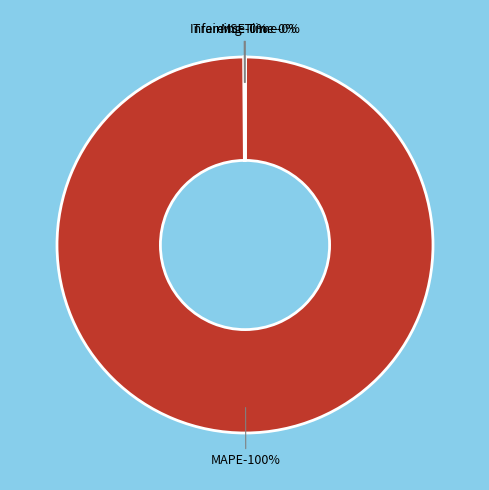

Rank the categories by value from lowest to highest.

Training Time, Inference Time, MSE, MAPE